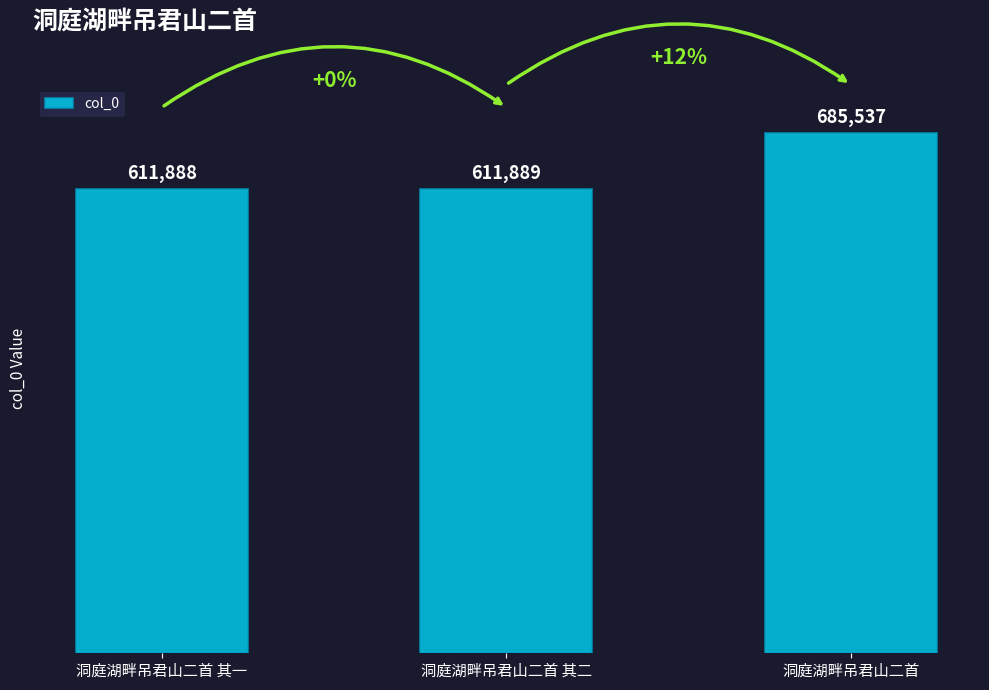

What is the label of the 1st bar from the left?

洞庭湖畔吊君山二首 其一